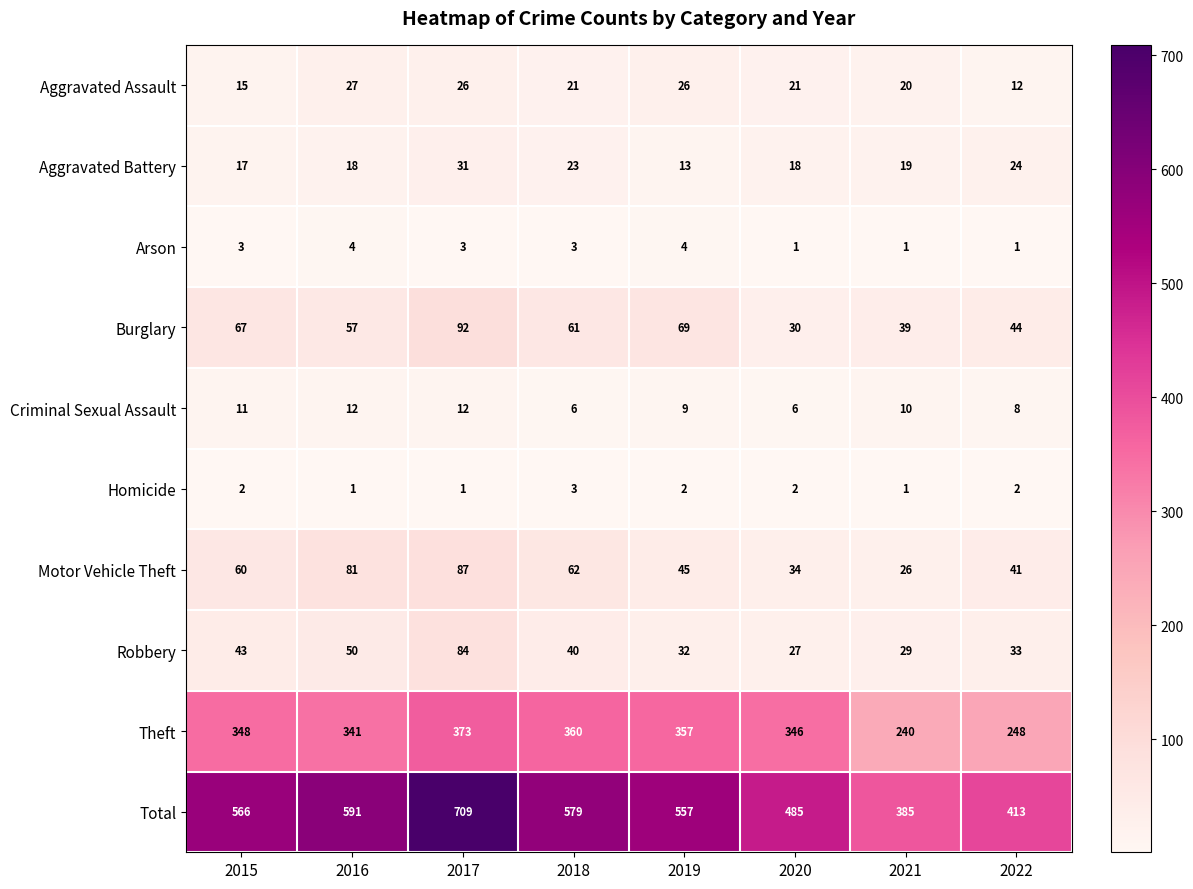

How many distinct data groups are displayed?

10